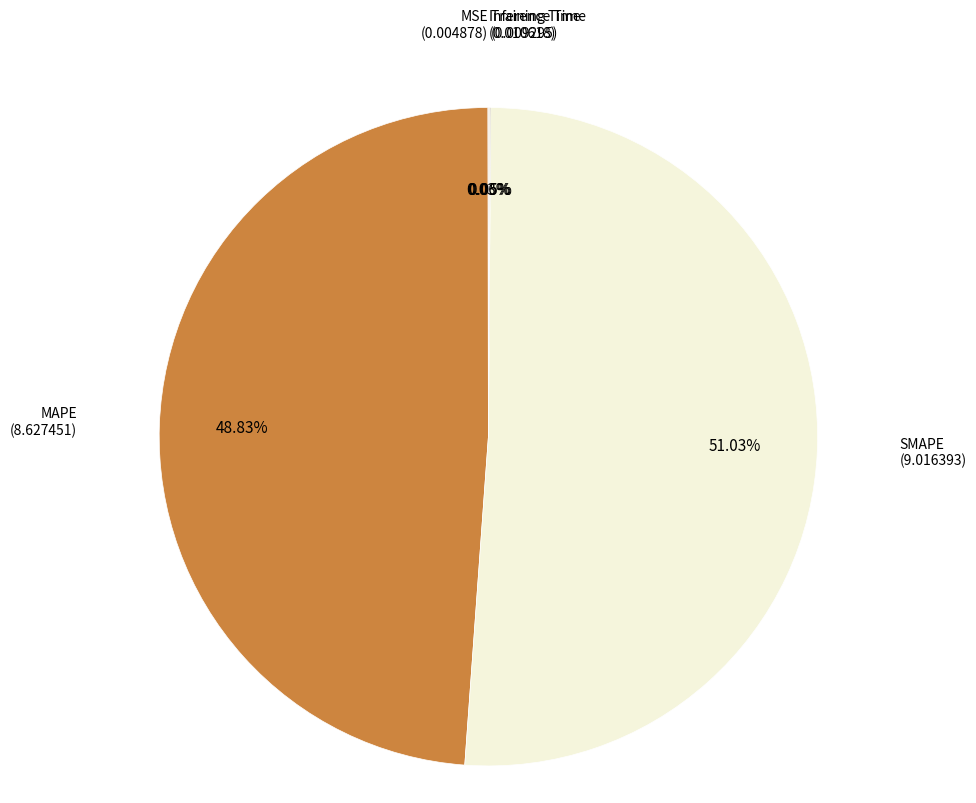

To the nearest percent, what is the average slice percentage?

20%